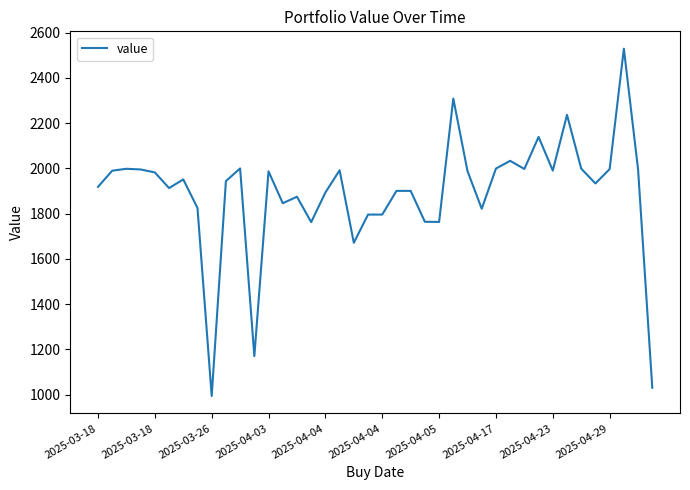

Count the number of values greater than 1951.

20